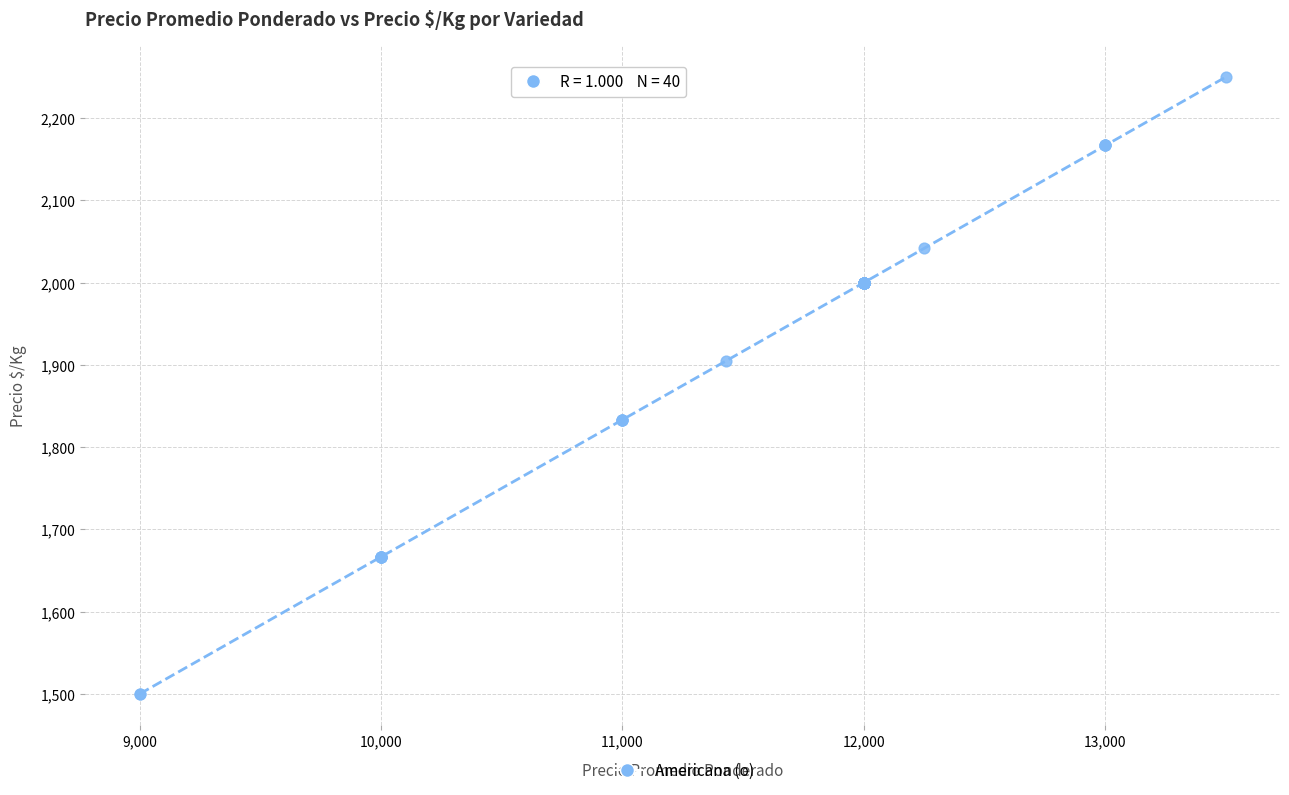

What Y value in the scatter plot is closest to 1875?

1905